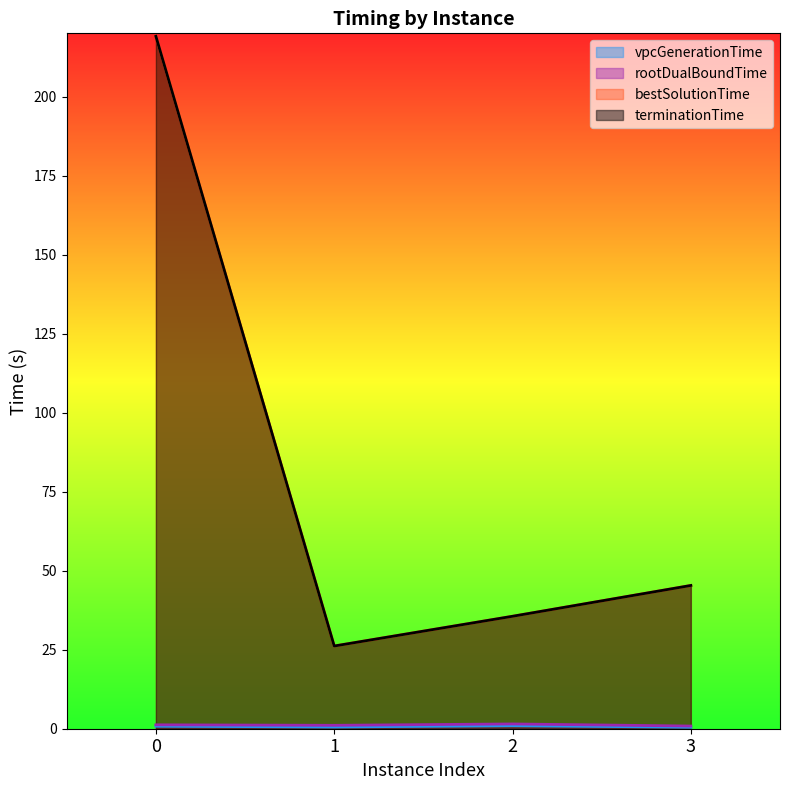

What is the spread (max minus min) of values at 2?

34.6